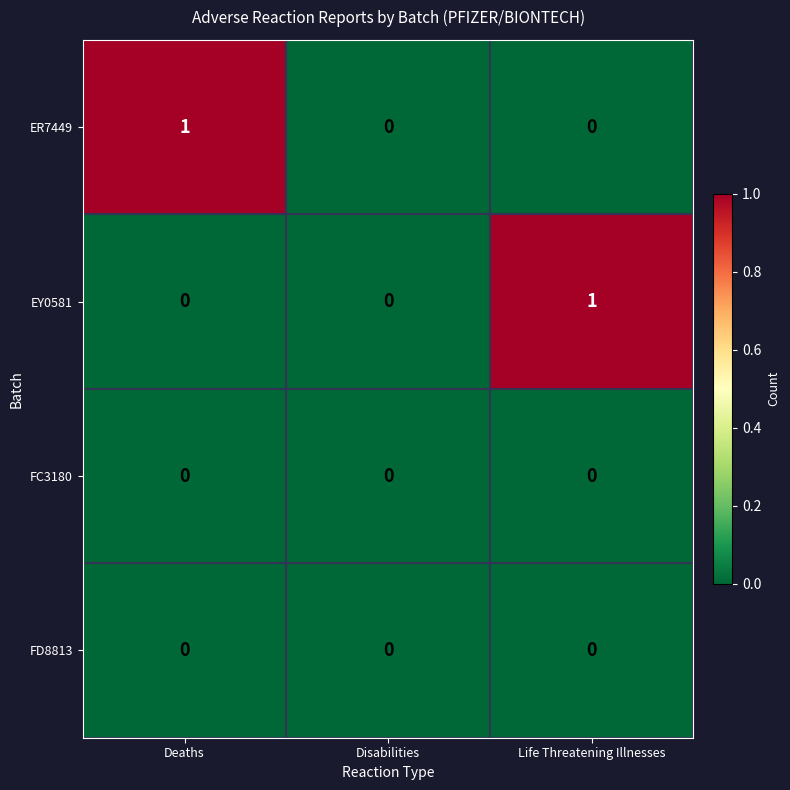

How many EY0581 values are between 0 and 1?

3